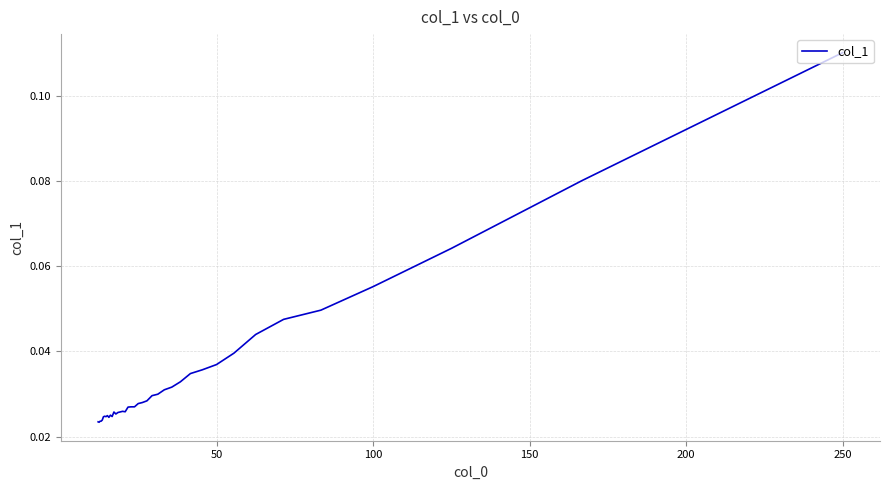

True or false: the data shows 0.0 at 9.

False